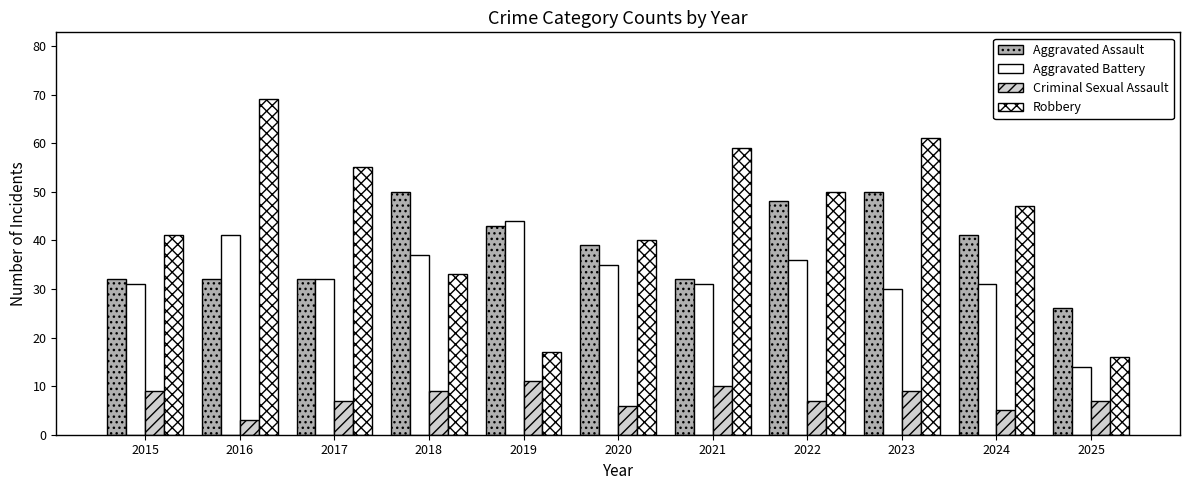

How many data points in Robbery are less than 47?

5